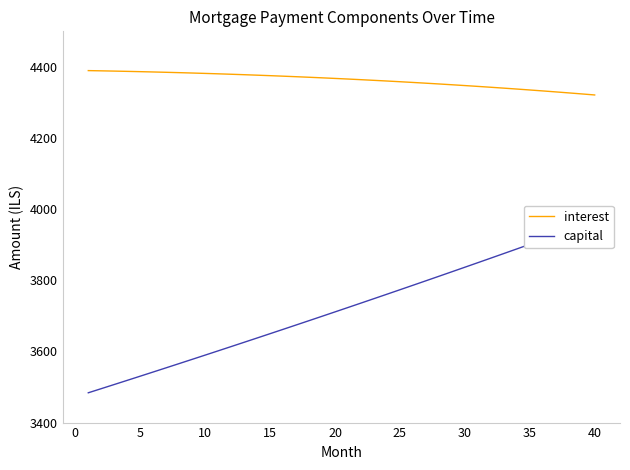

The value of interest at 10 is 1816.7. True or false?

False